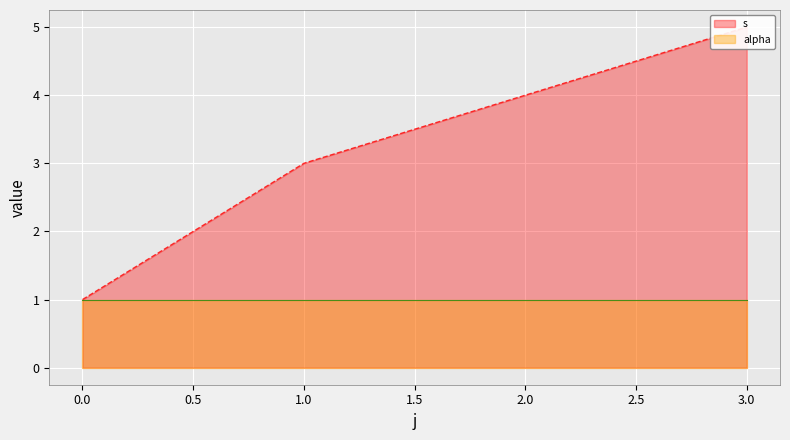

Count the number of values greater than 4.

1